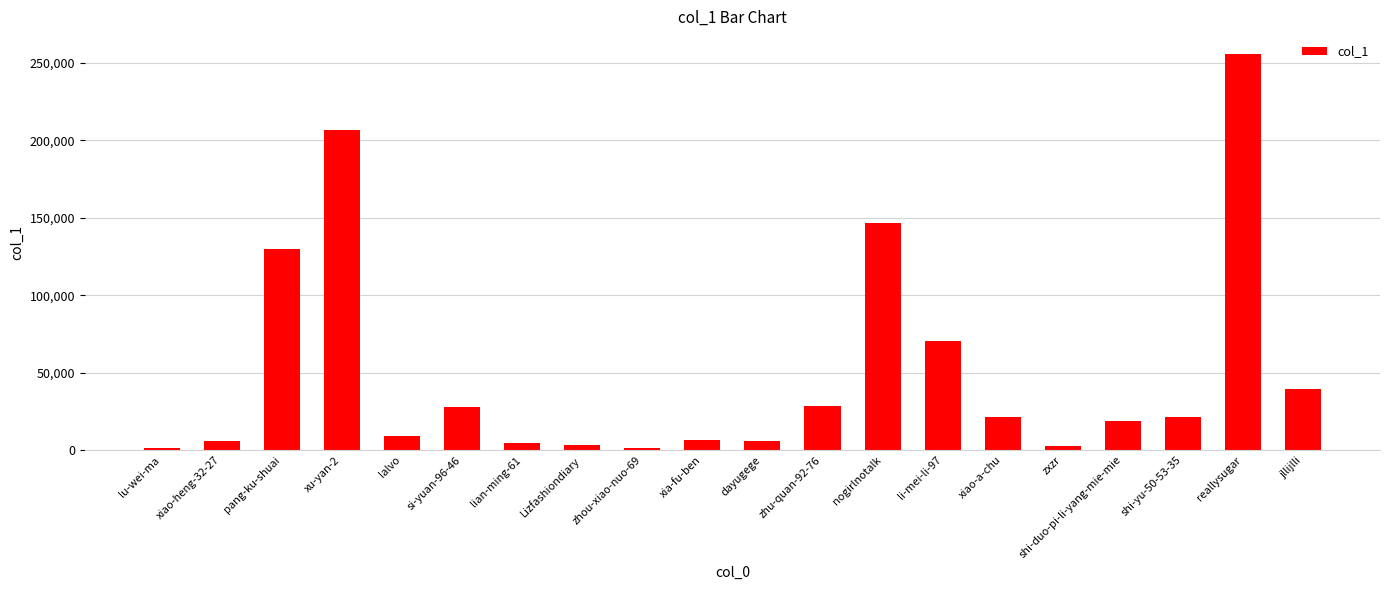

The chart shows a value of 9211 at lalvo. True or false?

True